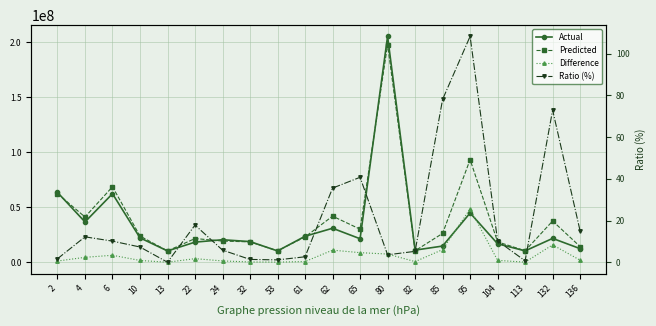

How many interior local peaks does the Predicted series have?

6